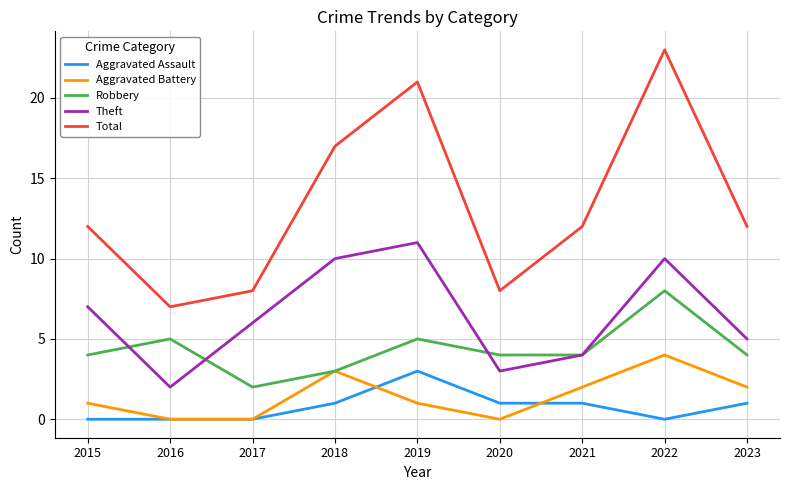

What is the difference between the highest and lowest values at 2021?

11